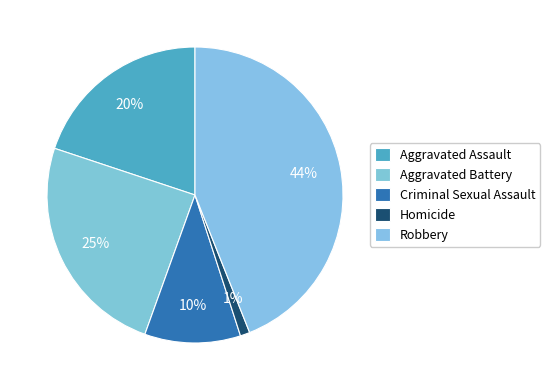

Which slice is the largest?

Robbery